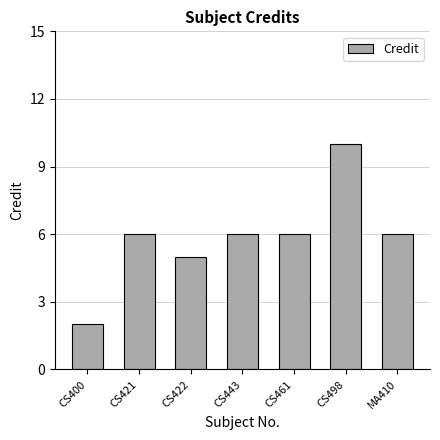

How many values are between 5 and 6?

5